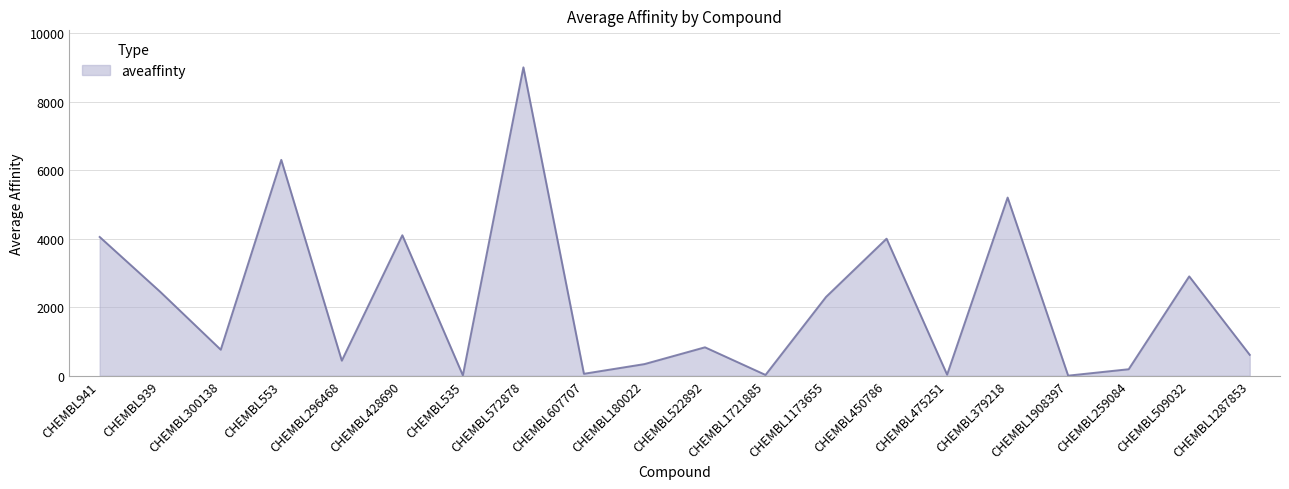

The chart shows a value of 24.0 at CHEMBL1721885. True or false?

True